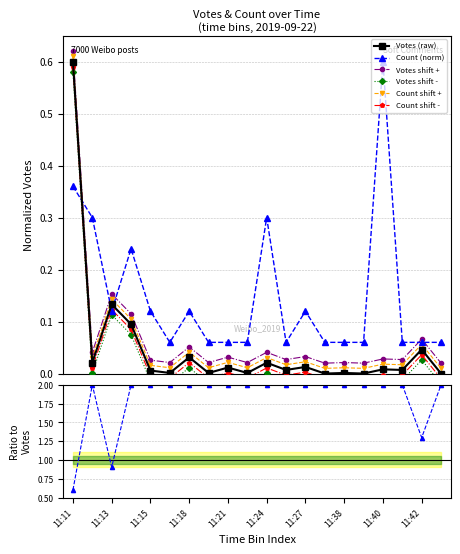

True or false: Votes shift + and Count shift + intersect in this chart.

False